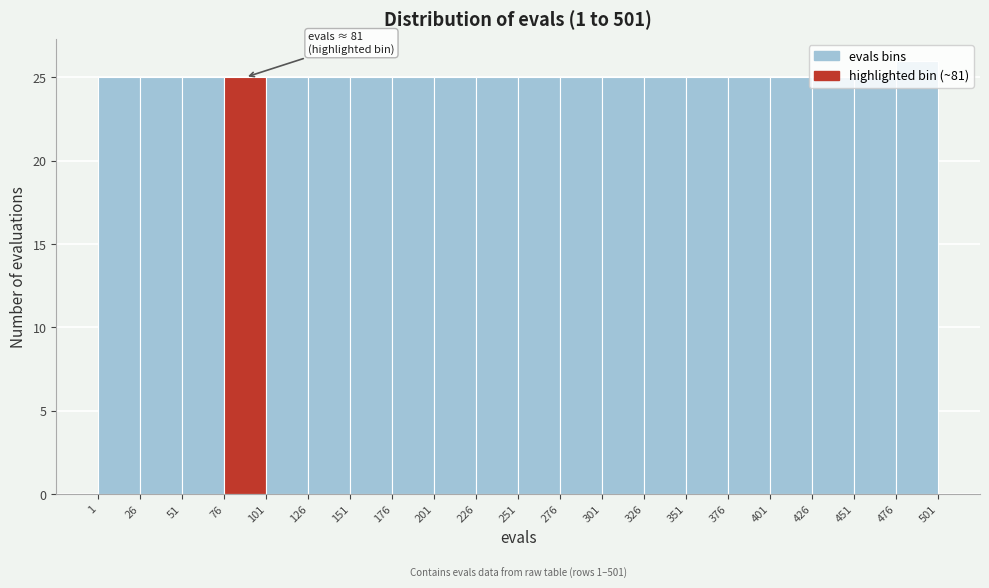

Which range on the x-axis has the tallest bar?

476 to 501